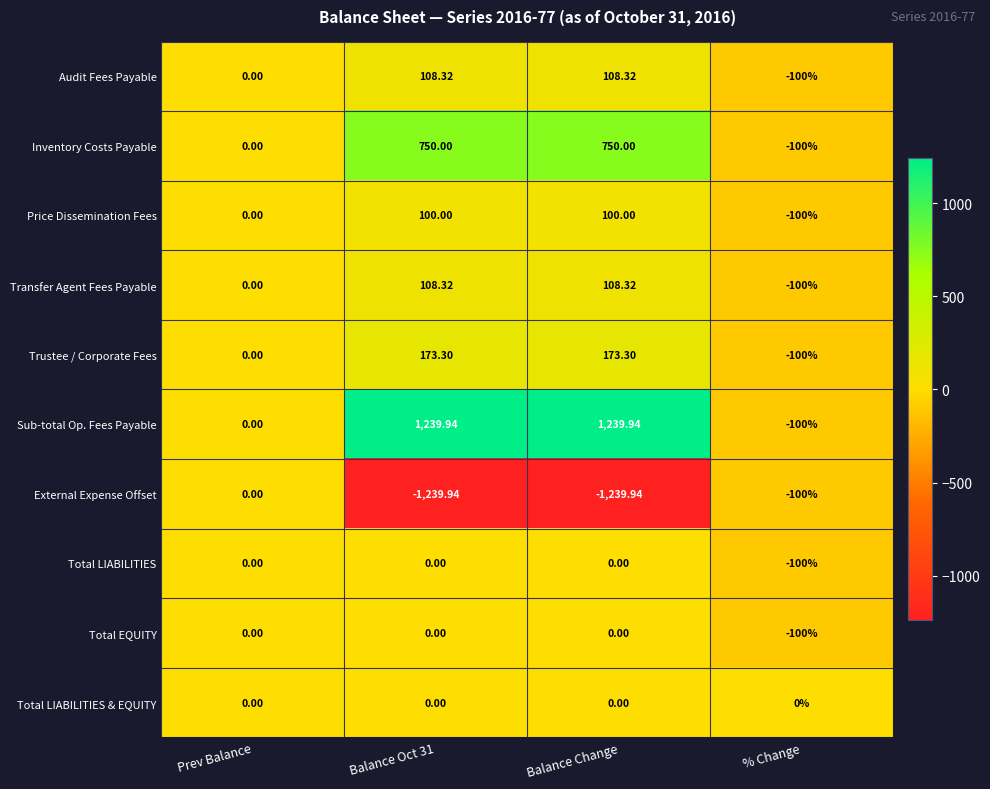

Which series has the largest total across all categories?

Sub-total Op. Fees Payable